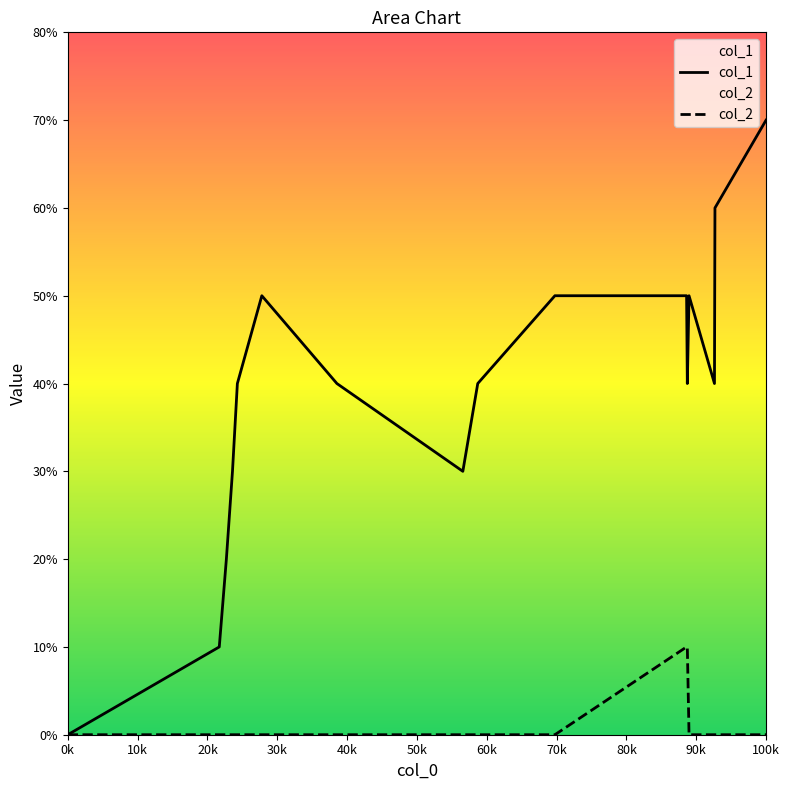

Count the col_2 values in the range 0 to 1.

17